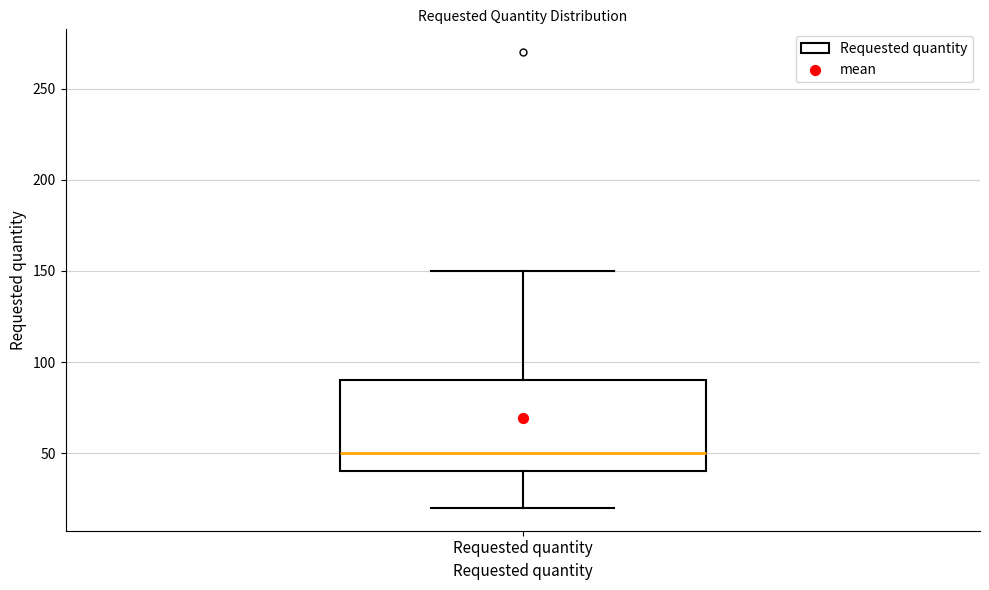

Where does the lower whisker of the box for Requested quantity end on the y-axis? The values are not printed on the chart, so give them approximately, as read against the axis.

20